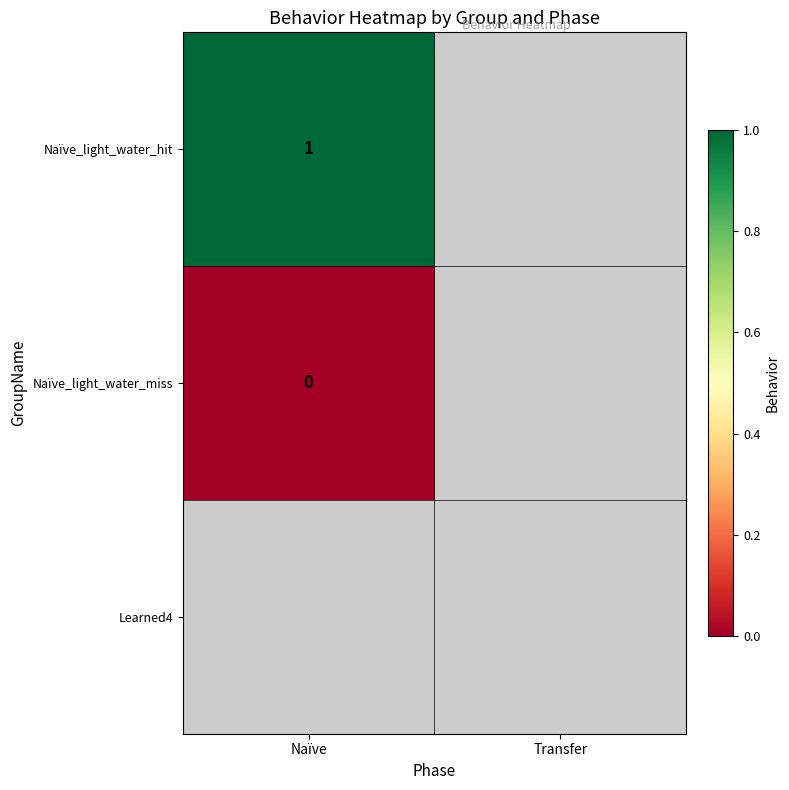

List the series in order of their overall mean, highest first.

Naïve_light_water_hit, Naïve_light_water_miss, Learned4